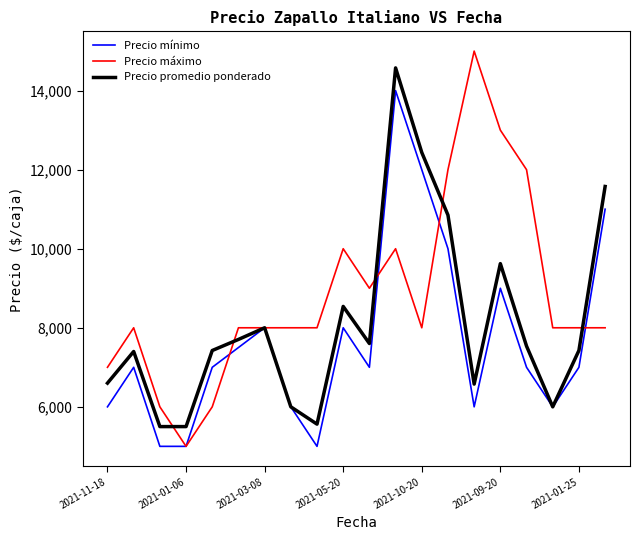

Which series has the largest range (max minus min)?

Precio máximo